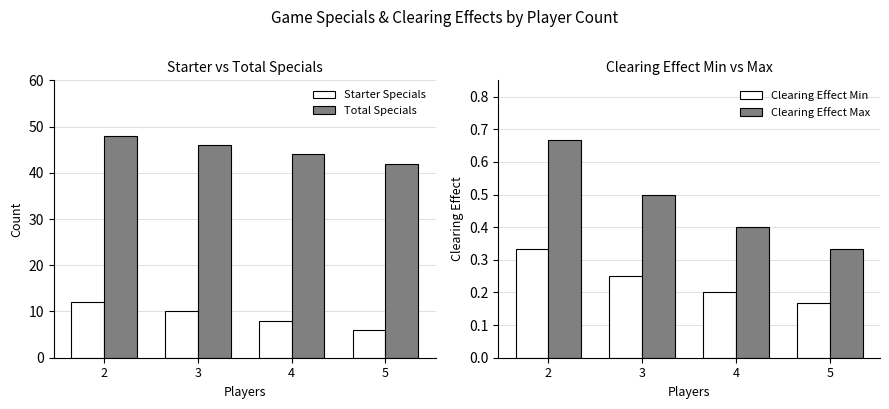

At which category is the sum across all series the highest?

2